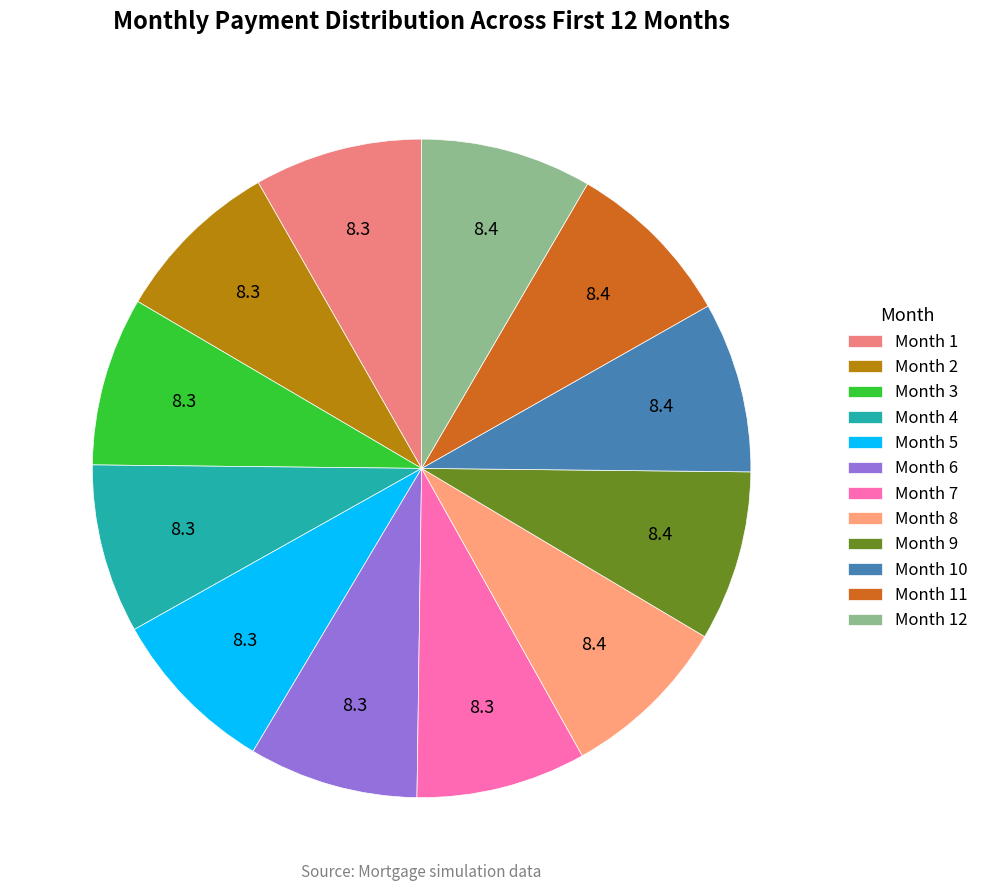

Count the number of slices in the pie.

12